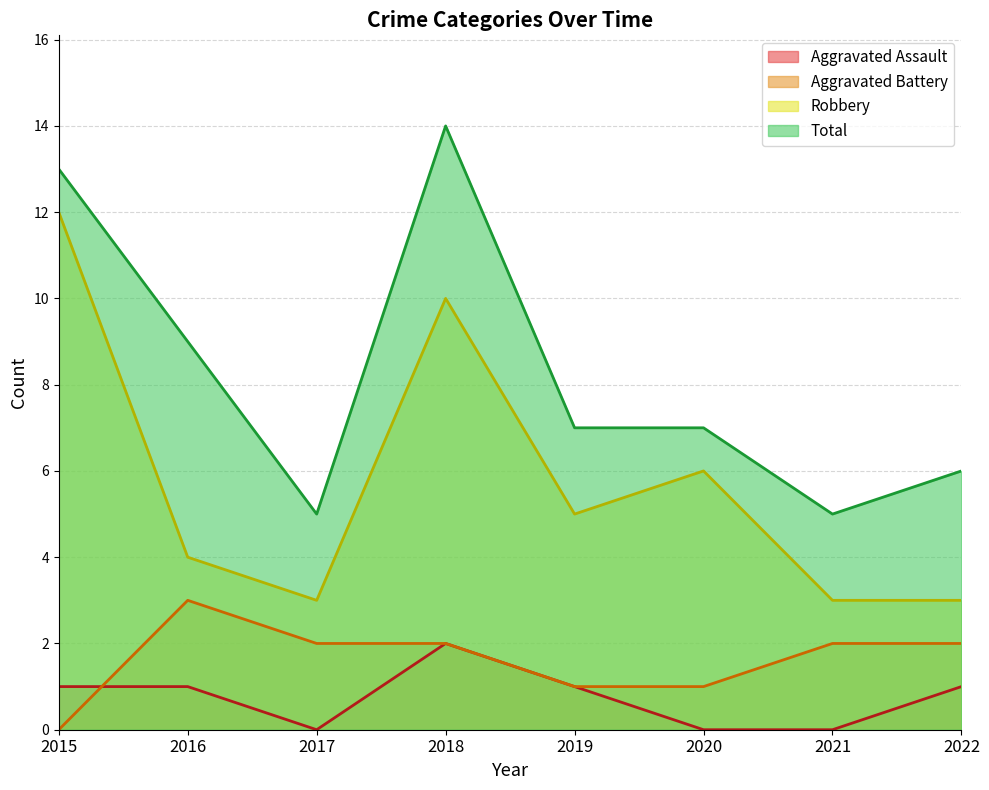

Reading left to right, transcribe all the data shown in this chart.

Aggravated Assault: 2015=1	2016=1	2017=0	2018=2	2019=1	2020=0	2021=0	2022=1
Aggravated Battery: 2015=0	2016=3	2017=2	2018=2	2019=1	2020=1	2021=2	2022=2
Robbery: 2015=12	2016=4	2017=3	2018=10	2019=5	2020=6	2021=3	2022=3
Total: 2015=13	2016=9	2017=5	2018=14	2019=7	2020=7	2021=5	2022=6